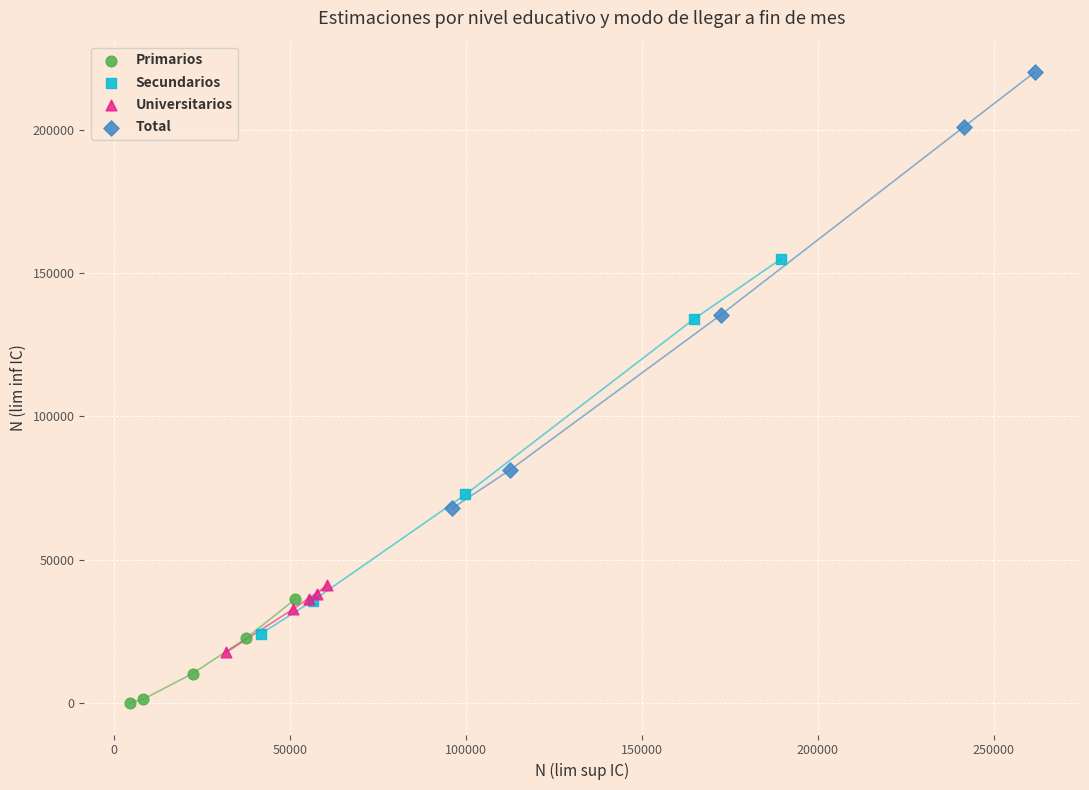

Which series has the largest Y range (max minus min)?

Total